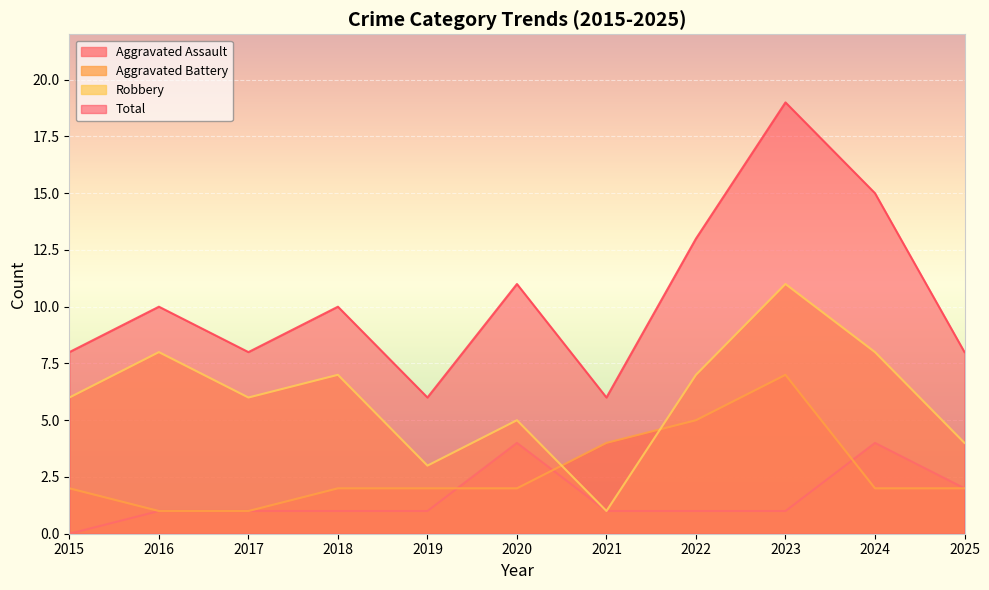

What is the total value across all series at 2017?

16